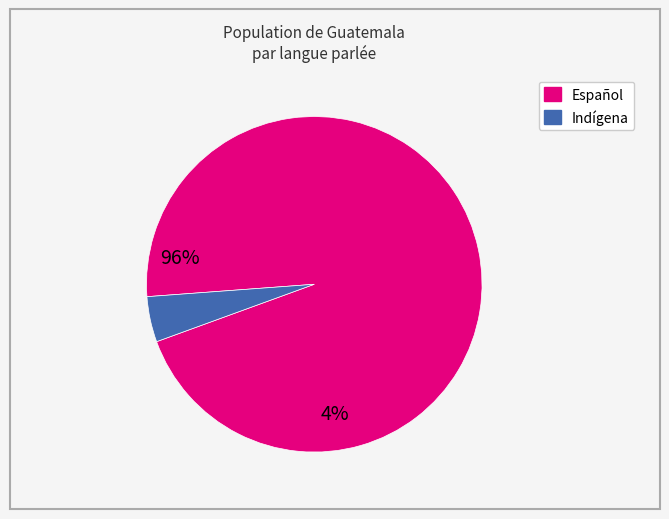

Is there any slice that represents more than half of the pie?

Yes